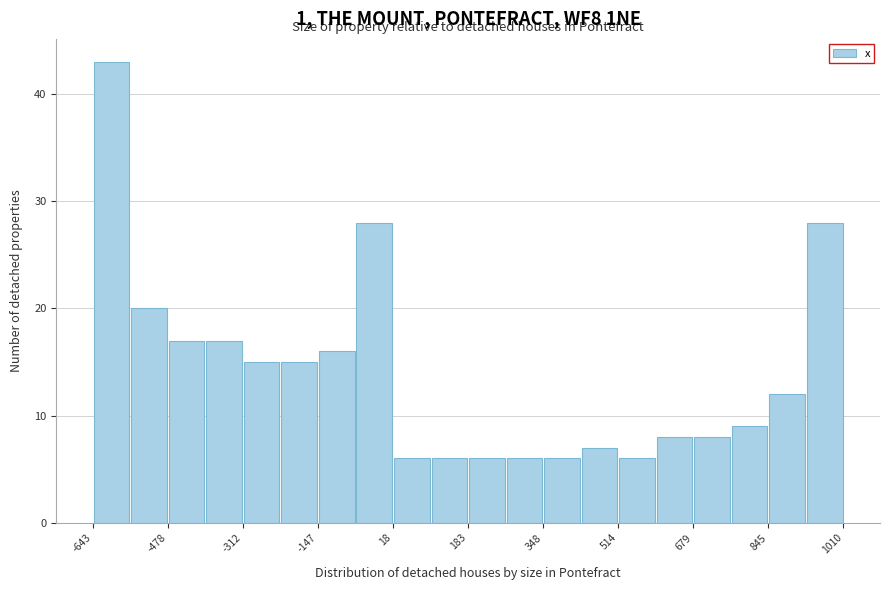

Reading left to right, transcribe this chart: for each bar, give the range it covers on the x-axis and its height. Neither the bar edges nor the heights are printed on the chart, so give them approximately, as read against the axes.

-640 to -560: 43
-560 to -480: 20
-480 to -400: 17
-400 to -320: 17
-320 to -240: 15
-240 to -140: 15
-140 to -60: 16
-60 to 20: 28
20 to 100: 6
100 to 180: 6
180 to 260: 6
260 to 340: 6
340 to 440: 6
440 to 520: 7
520 to 600: 6
600 to 680: 8
680 to 760: 8
760 to 840: 9
840 to 920: 12
920 to 1020: 28